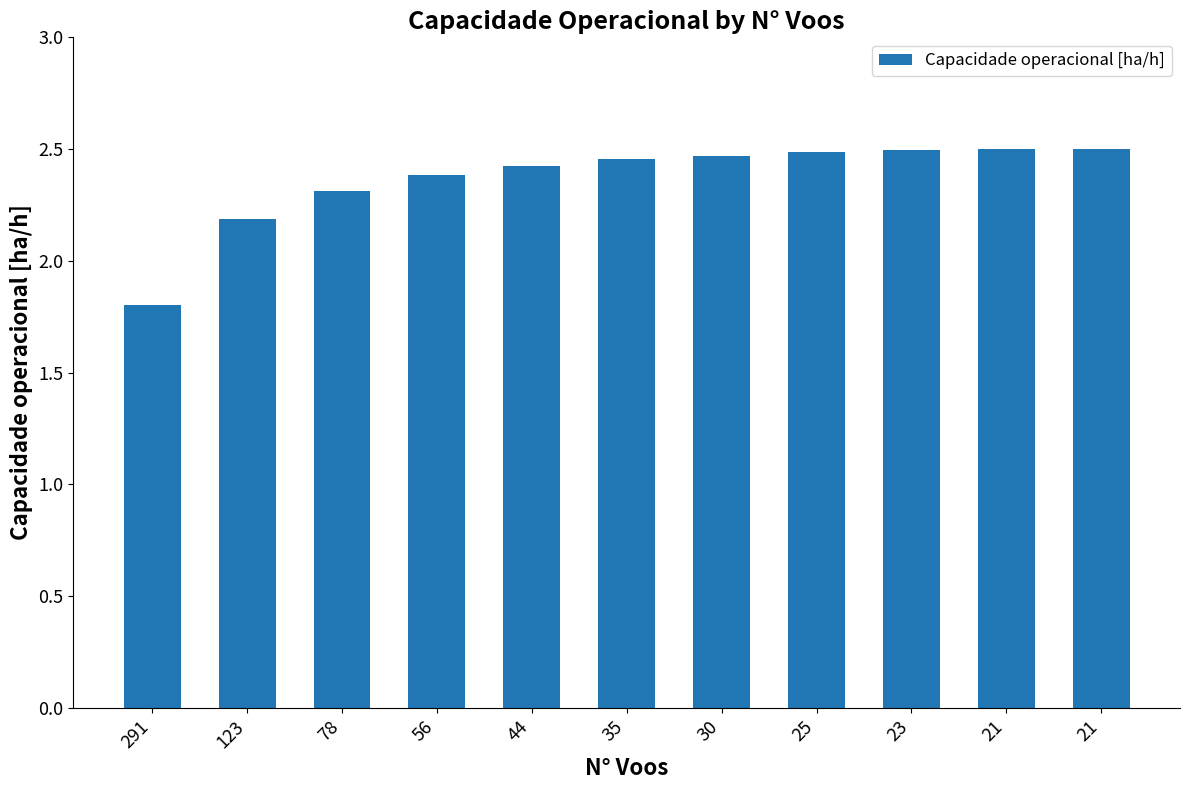

List the labels in order of value, largest first.

21, 21, 23, 25, 30, 35, 44, 56, 78, 123, 291